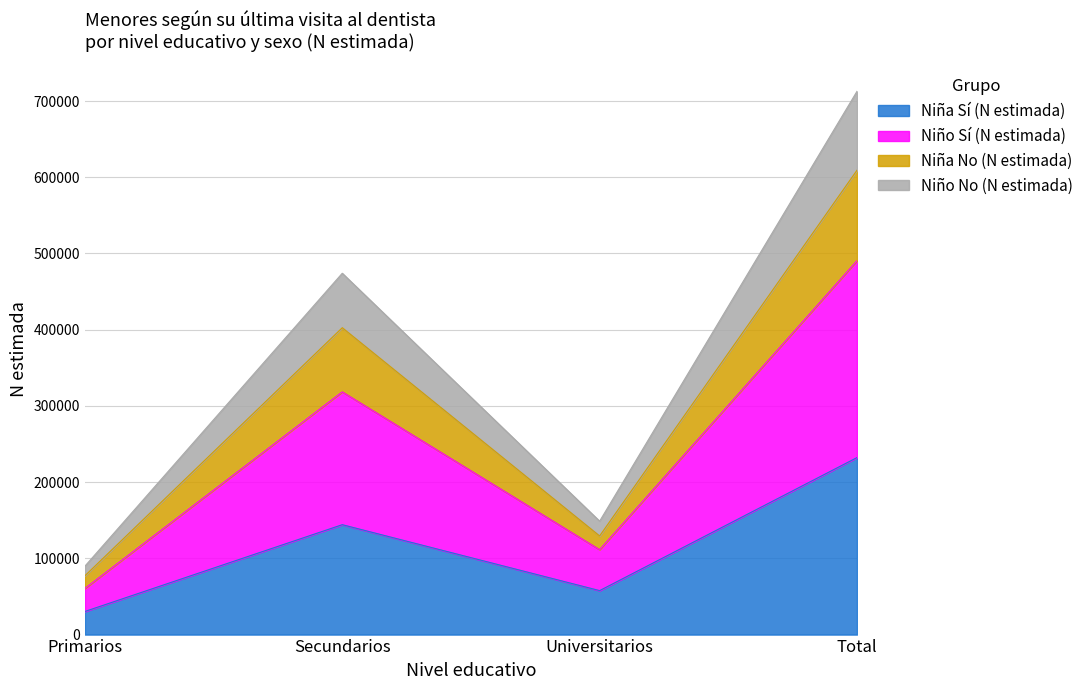

What is the total value across all series at Secundarios?

474045